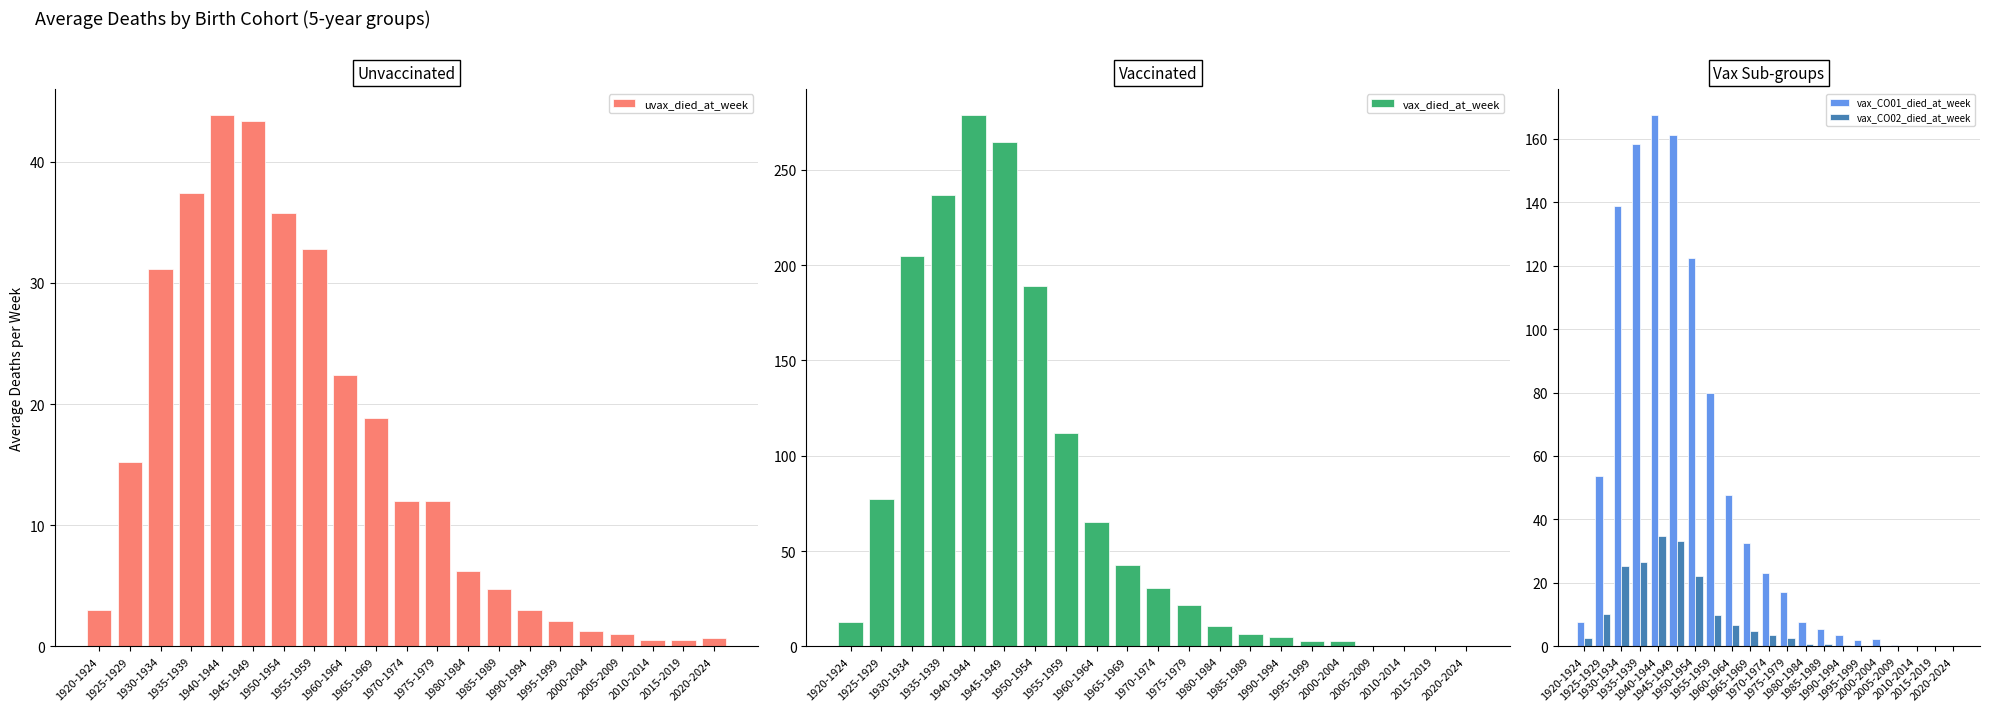

Is the value of vax_died_at_week at 1935-1939 greater than the value of vax_CO01_died_at_week at 1975-1979?

Yes